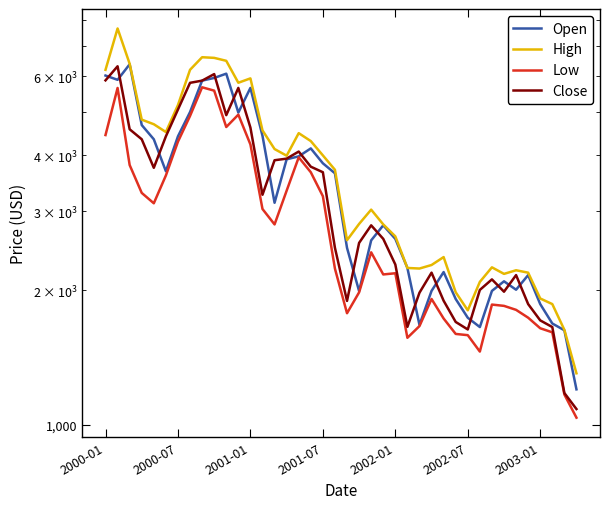

Between 16 and 37, which is larger?

16